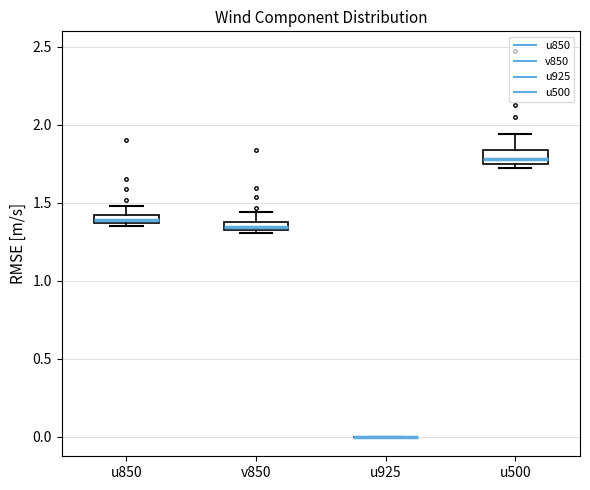

Where is the upper edge of the box for u850 on the y-axis? The values are not printed on the chart, so give them approximately, as read against the axis.

1.40